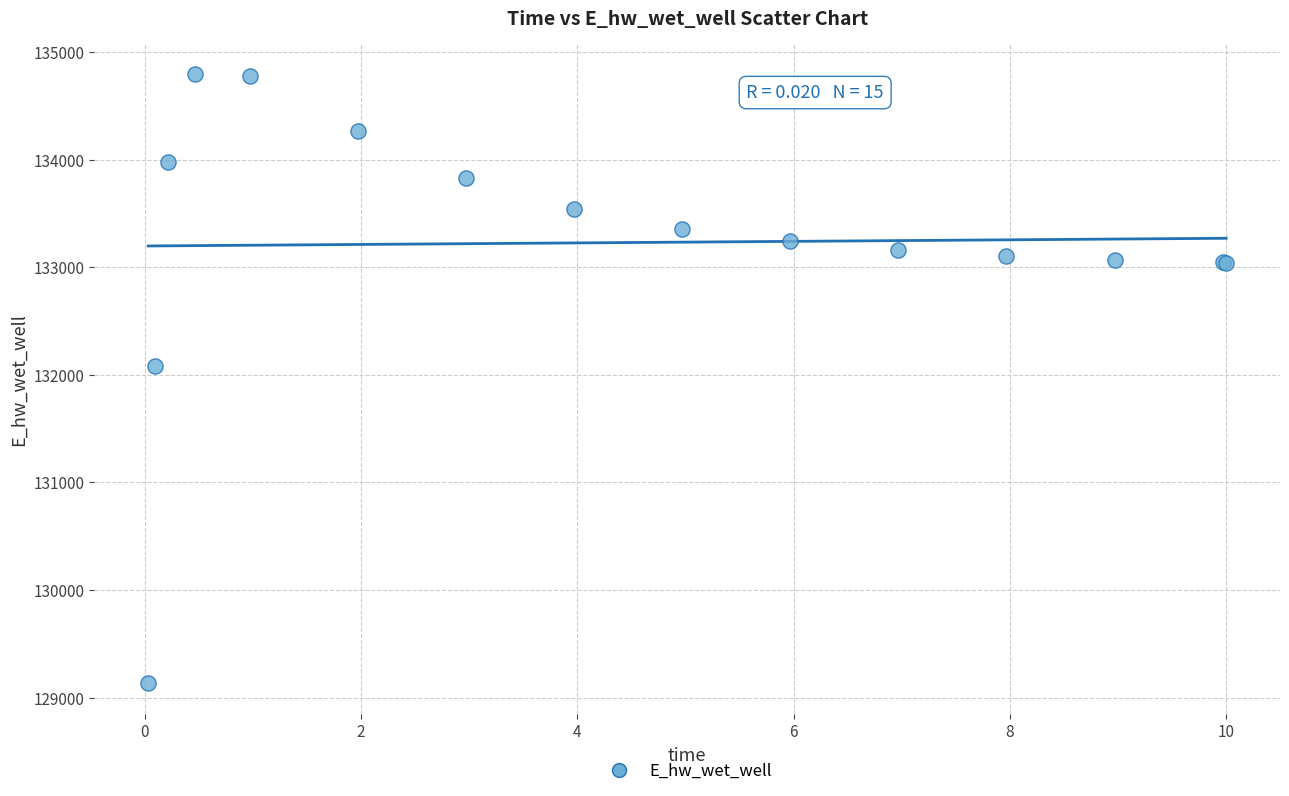

What Y value in the scatter plot is closest to 131961?

132084.6